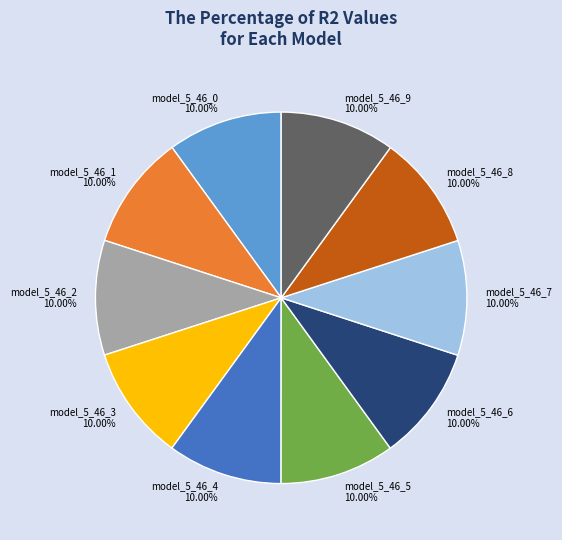

How many segments does this pie chart have?

10